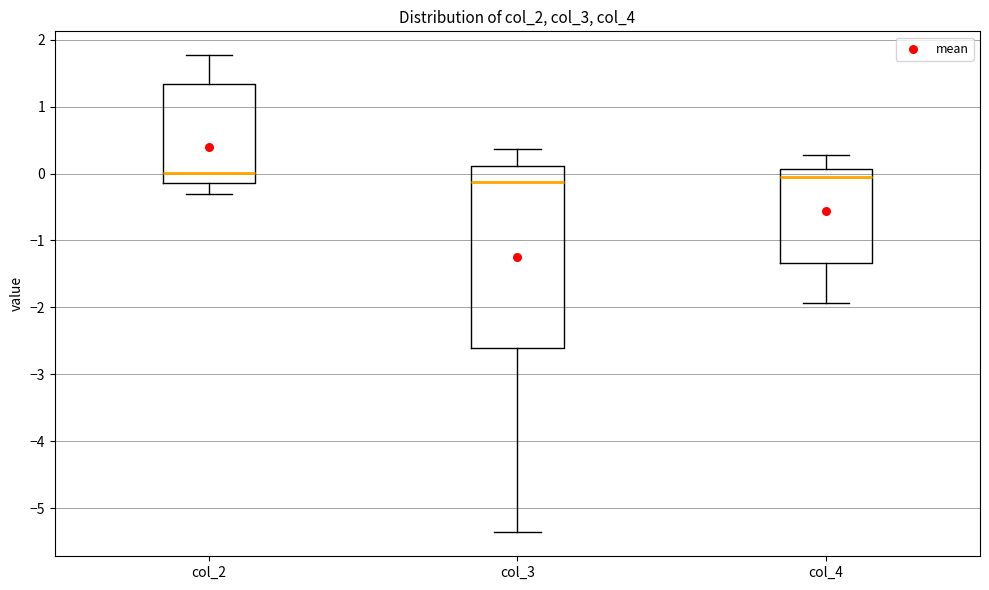

Reading left to right, read every box against the y-axis: the position of its median line, the range the box covers, and the ends of its whiskers. The values are not printed on the chart, so give them approximately, as read against the axis.

col_2: median 0.0, box -0.1 to 1.3, whiskers -0.3 to 1.8
col_3: median -0.1, box -2.6 to 0.1, whiskers -5.4 to 0.4
col_4: median 0.0, box -1.3 to 0.1, whiskers -1.9 to 0.3